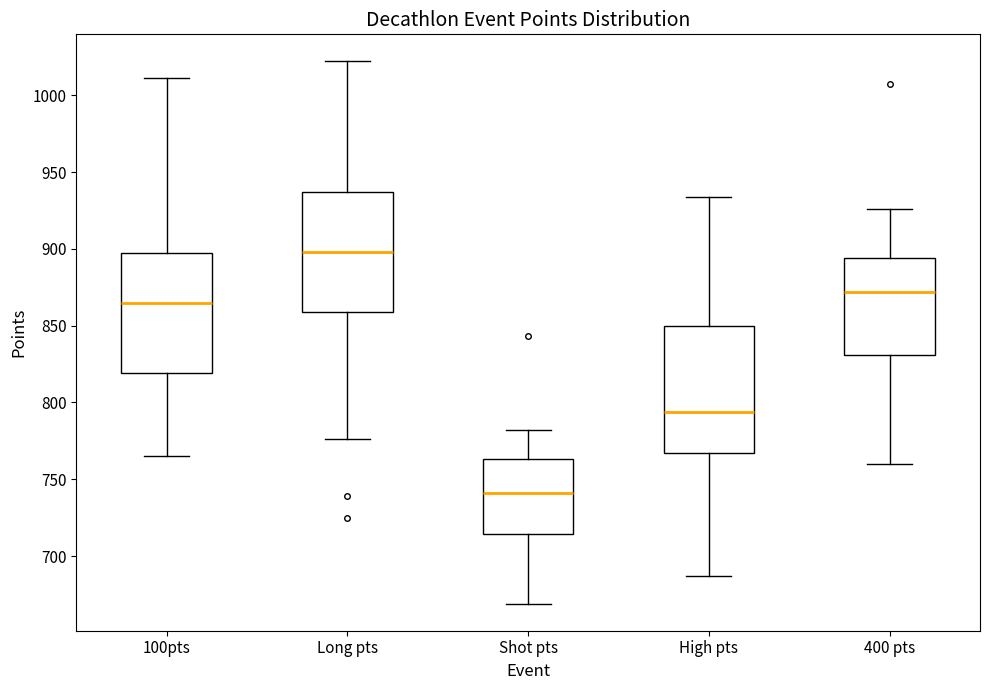

Reading left to right, read every box against the y-axis: the position of its median line, the range the box covers, and the ends of its whiskers. The values are not printed on the chart, so give them approximately, as read against the axis.

100pts: median 865, box 820 to 895, whiskers 765 to 1010
Long pts: median 900, box 860 to 935, whiskers 775 to 1020
Shot pts: median 740, box 715 to 765, whiskers 670 to 780
High pts: median 795, box 765 to 850, whiskers 685 to 935
400 pts: median 870, box 830 to 895, whiskers 760 to 925